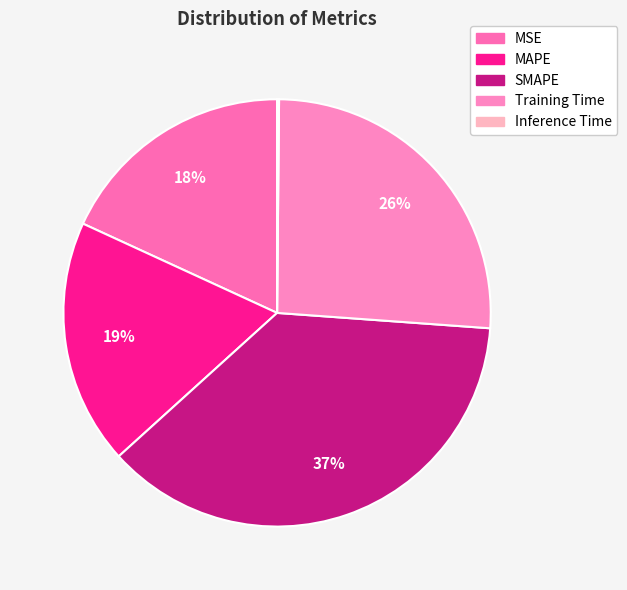

What percentage is the Training Time slice, to the nearest percent?

26%